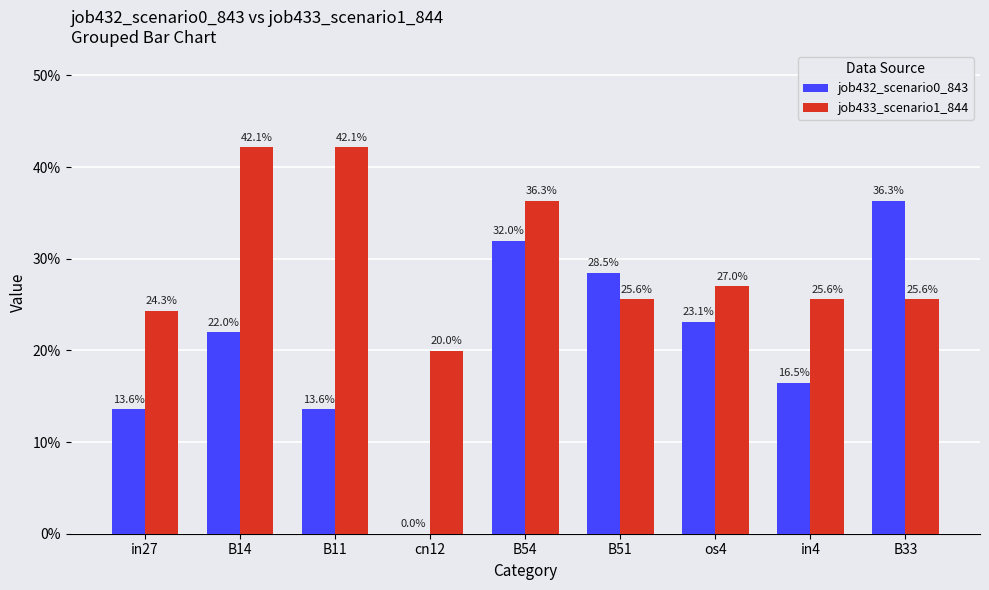

What are all the series names shown in the legend?

job432_scenario0_843, job433_scenario1_844